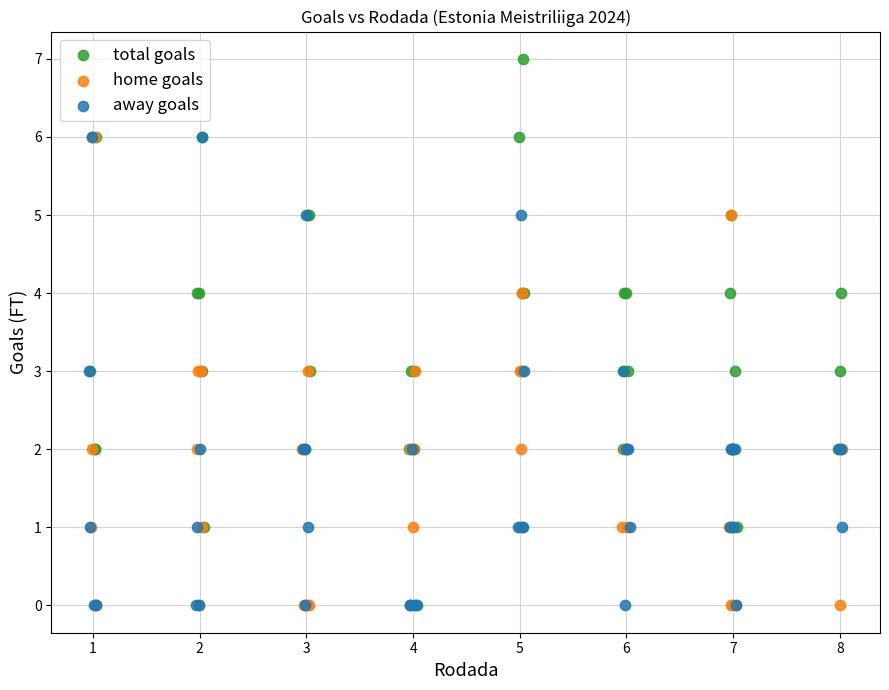

Which series reaches the maximum Y coordinate?

total goals